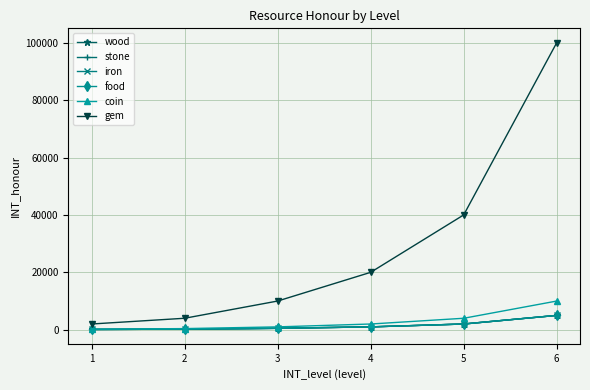

True or false: wood has a value of 2000 at 5.

True